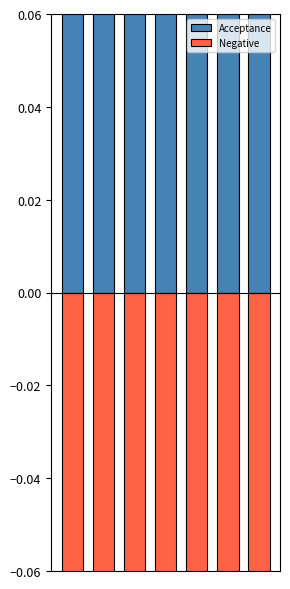

Is it true that Acceptance equals 0.1 at 3?

False